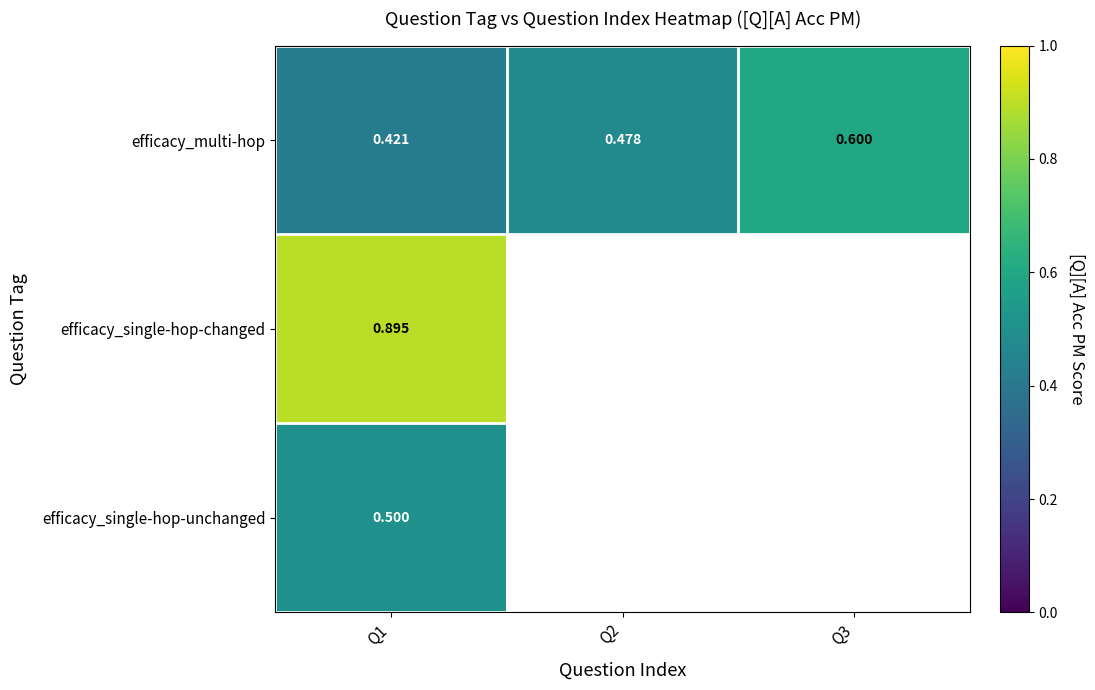

Count the number of data series in this chart.

3